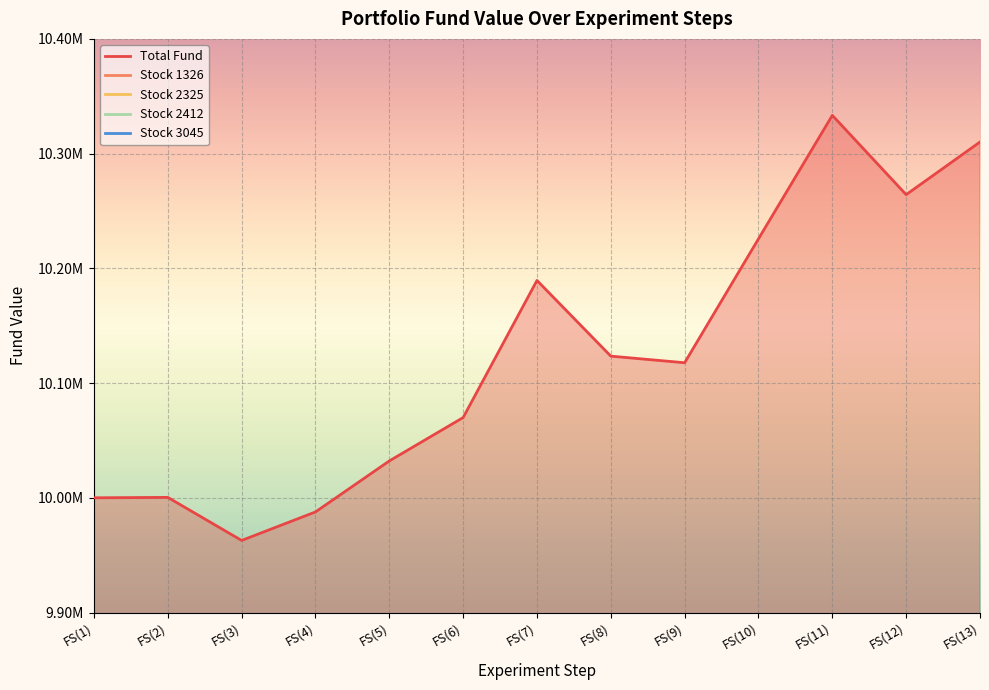

Does the chart display data point markers on the line(s)?

No